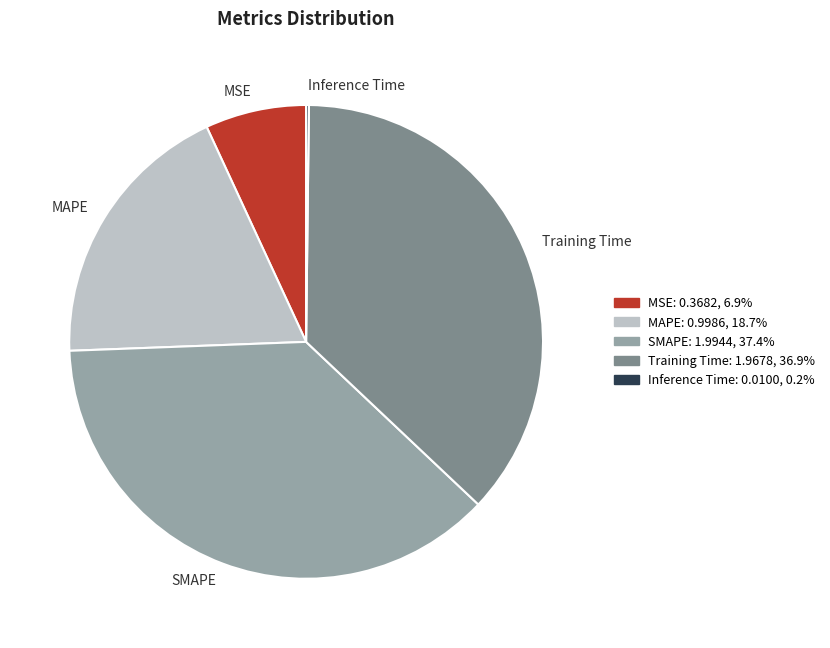

Does any single category account for the majority?

No